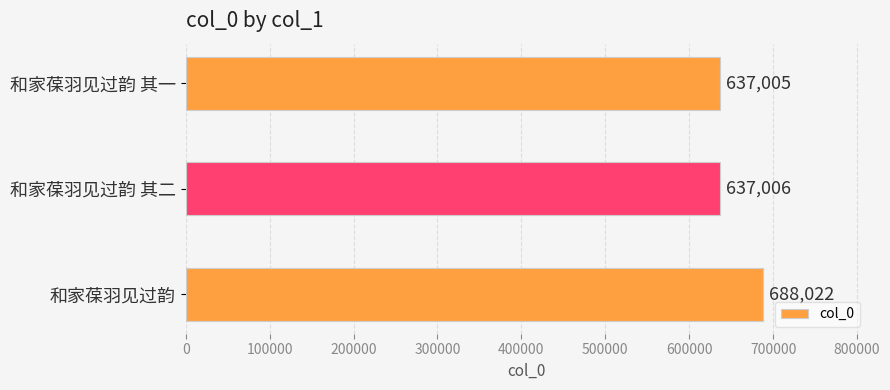

Count the number of categories in the chart.

3